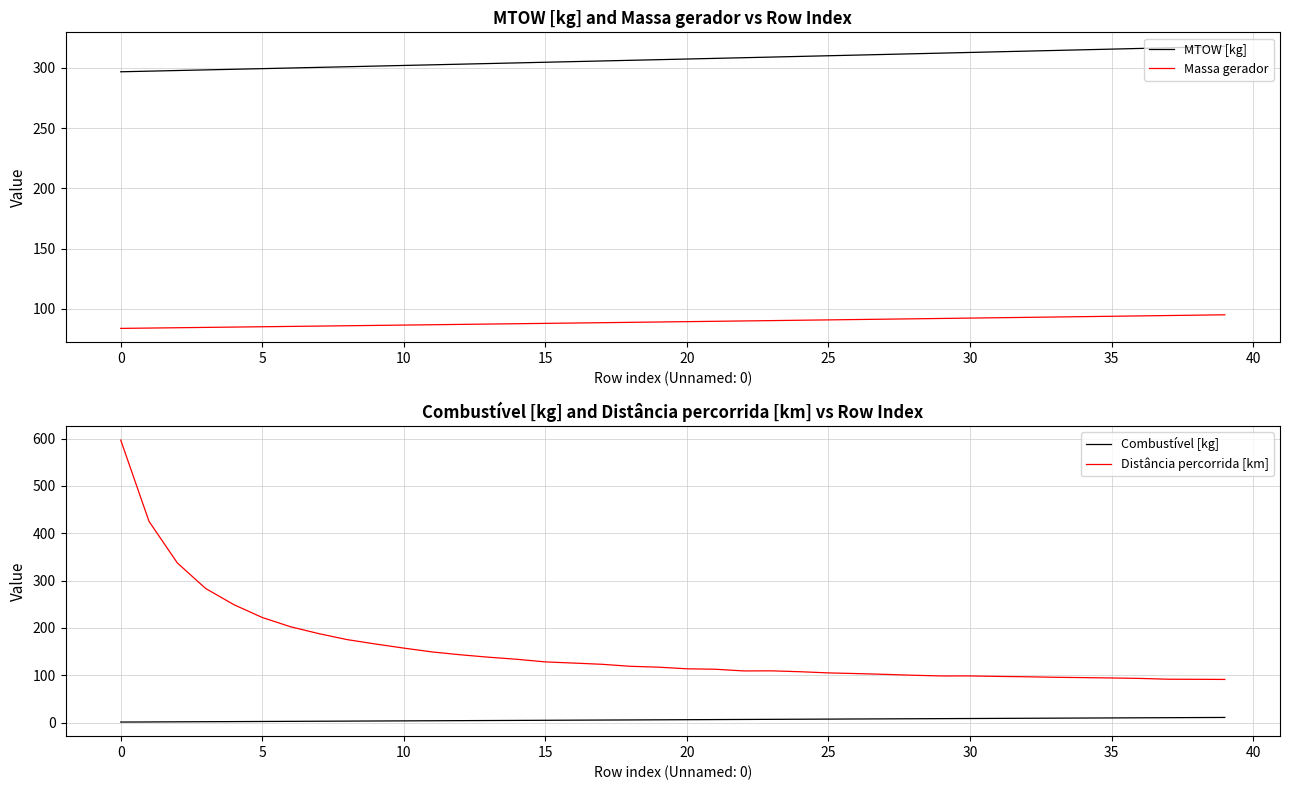

At which label does MTOW [kg] reach its peak?

39